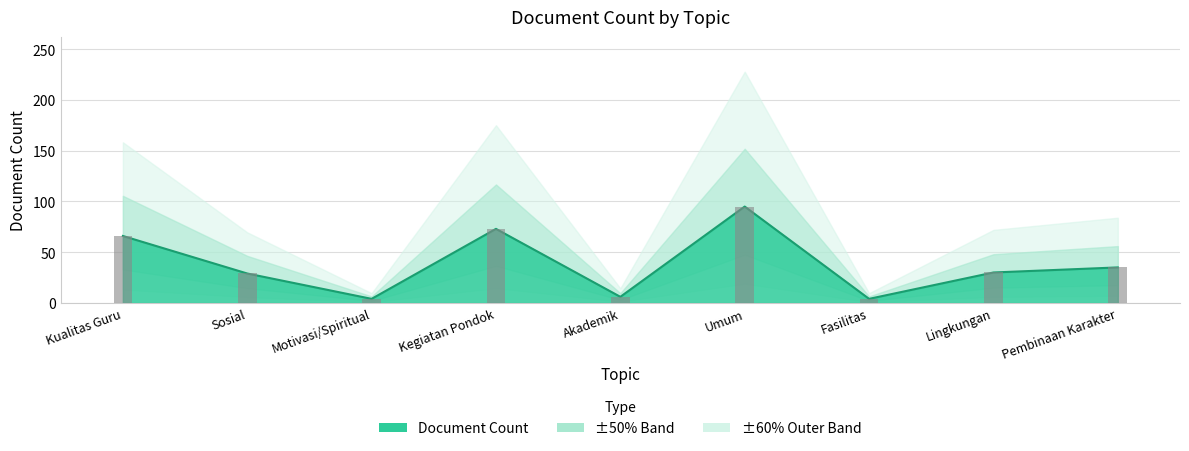

Rank the categories by value from lowest to highest.

Motivasi/Spiritual, Fasilitas, Akademik, Sosial, Lingkungan, Pembinaan Karakter, Kualitas Guru, Kegiatan Pondok, Umum